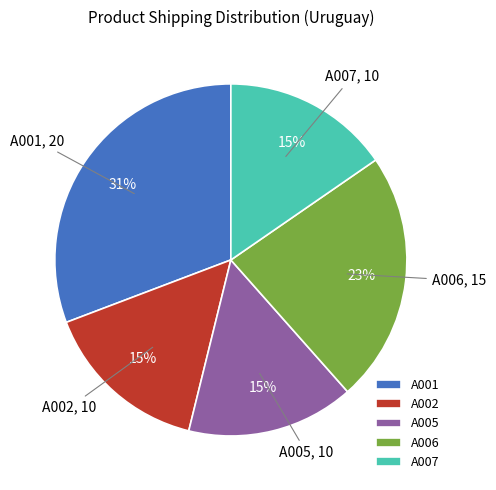

To the nearest percent, what is the difference between the A006 and A007 slice percentages?

8%